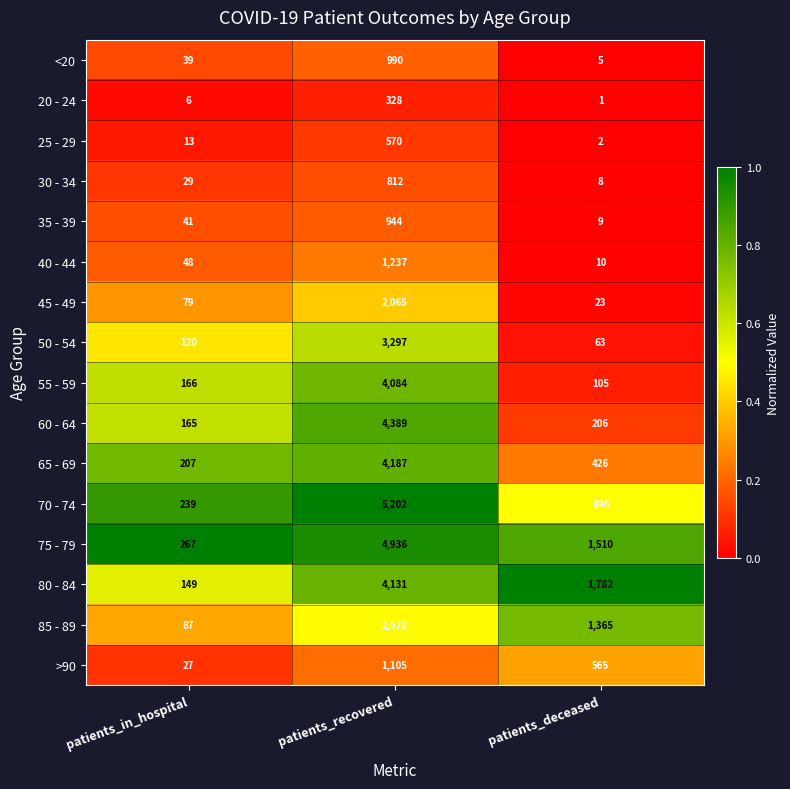

What is the sum of all 80 - 84 values?

6062